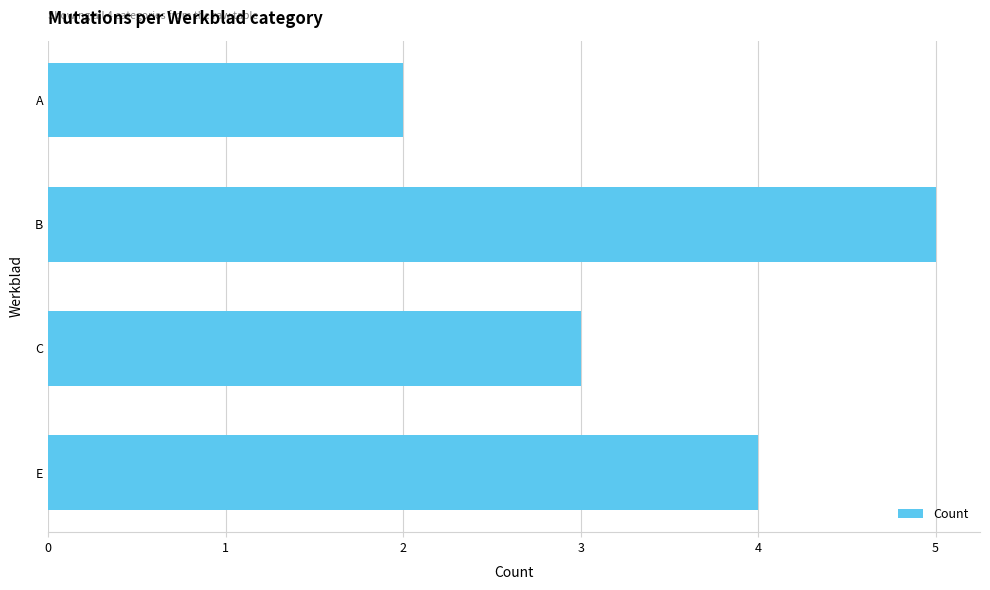

At which category does the chart reach its minimum across all series?

A